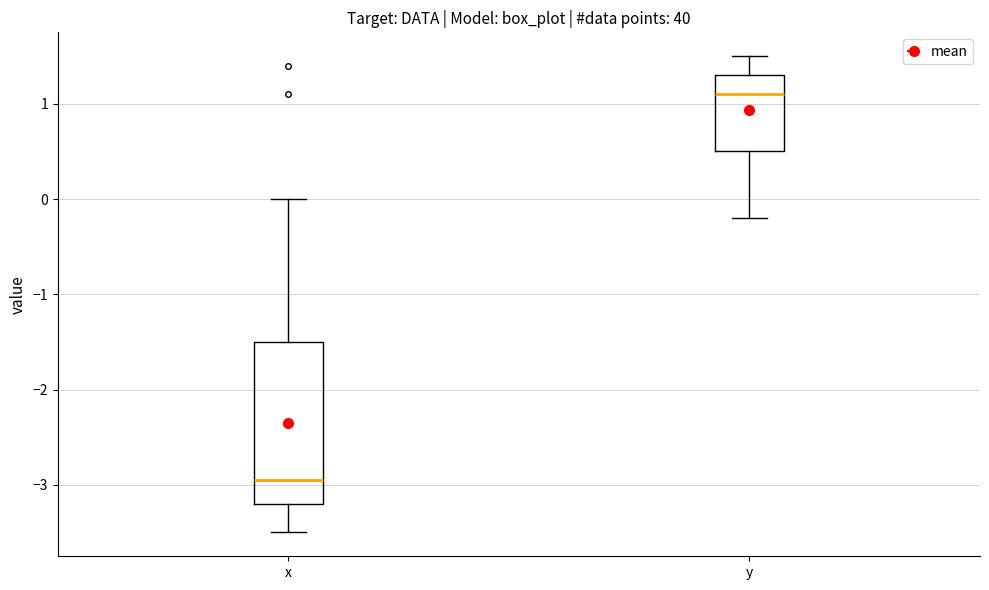

Where does the median line of the box for y sit on the y-axis? The values are not printed on the chart, so give them approximately, as read against the axis.

1.1